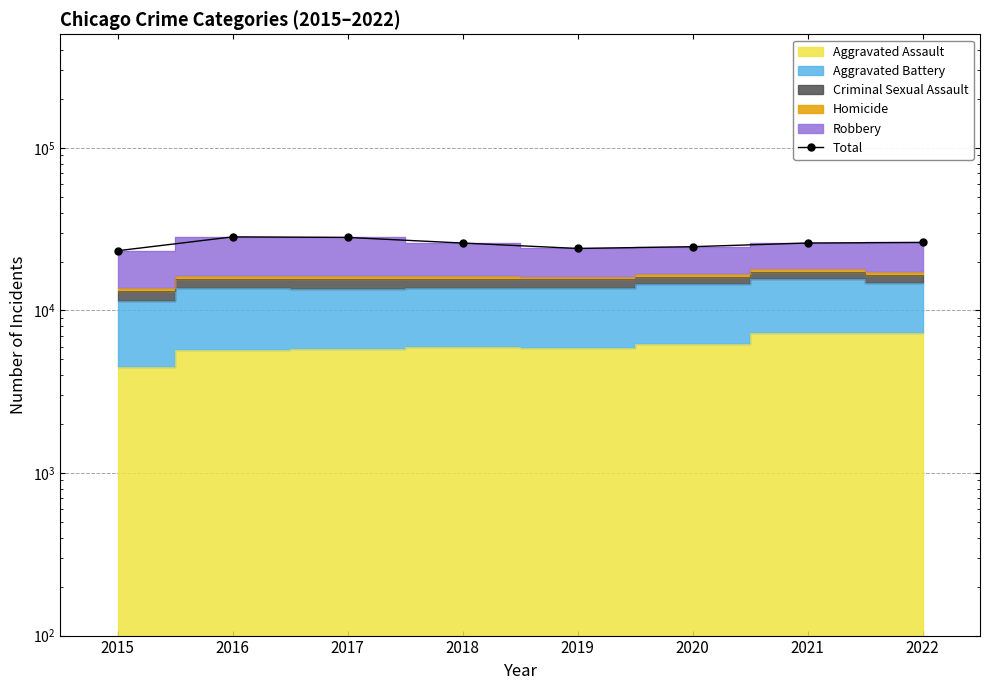

How many lines are shown in the chart?

1